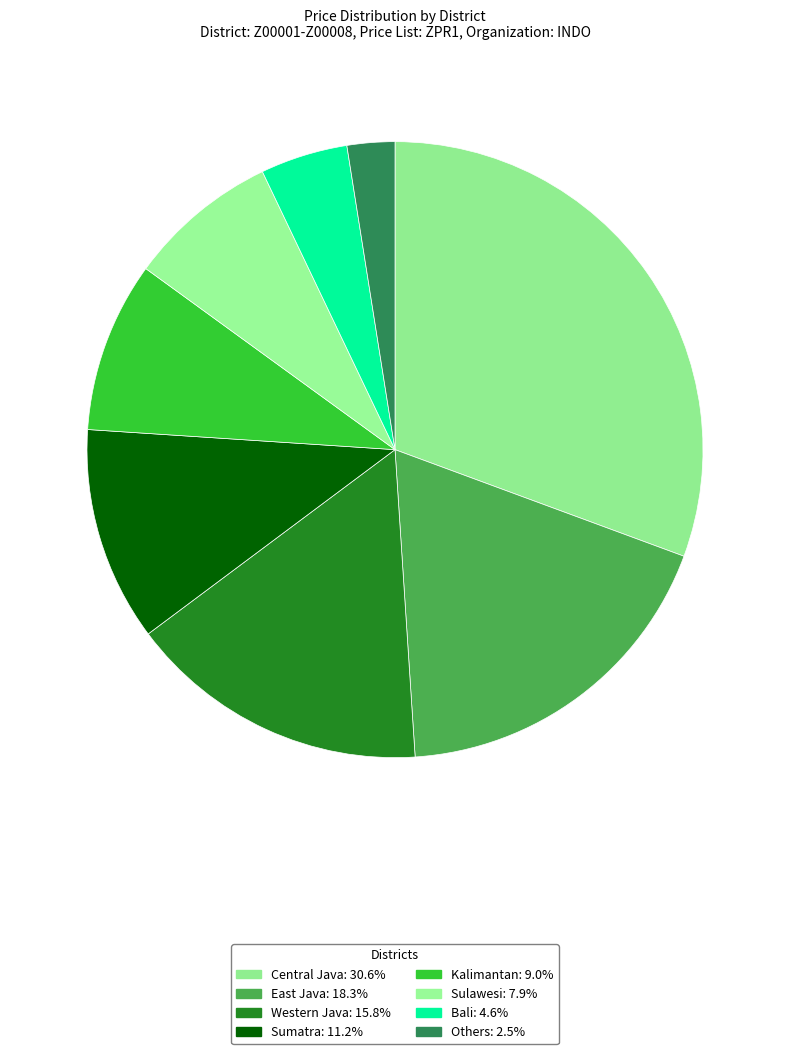

To the nearest percent, what portion does Others represent?

2%